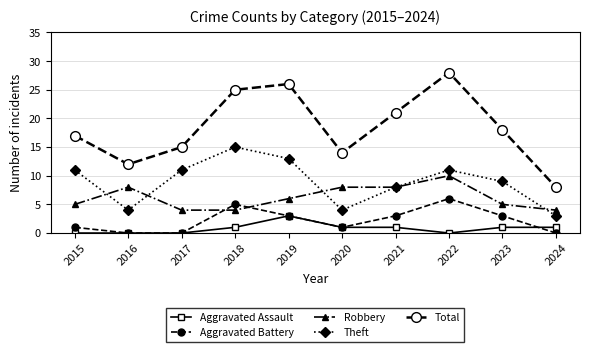

How many values in the Theft series are below 11?

5